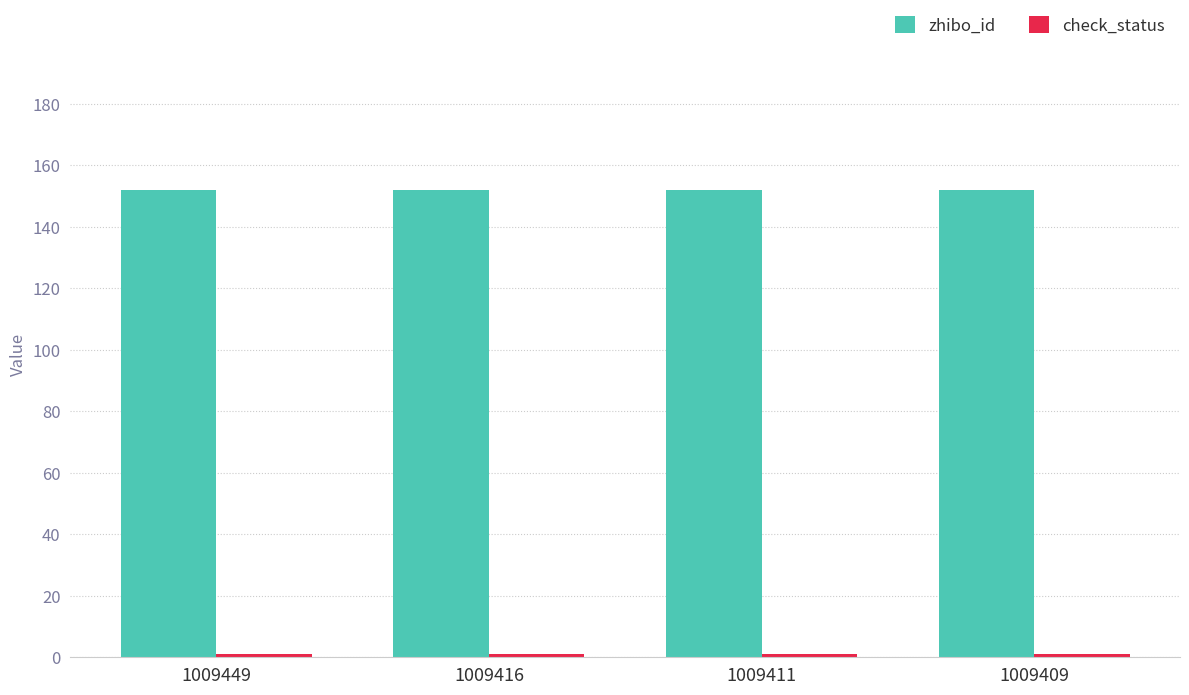

How many data points does each series have?

4